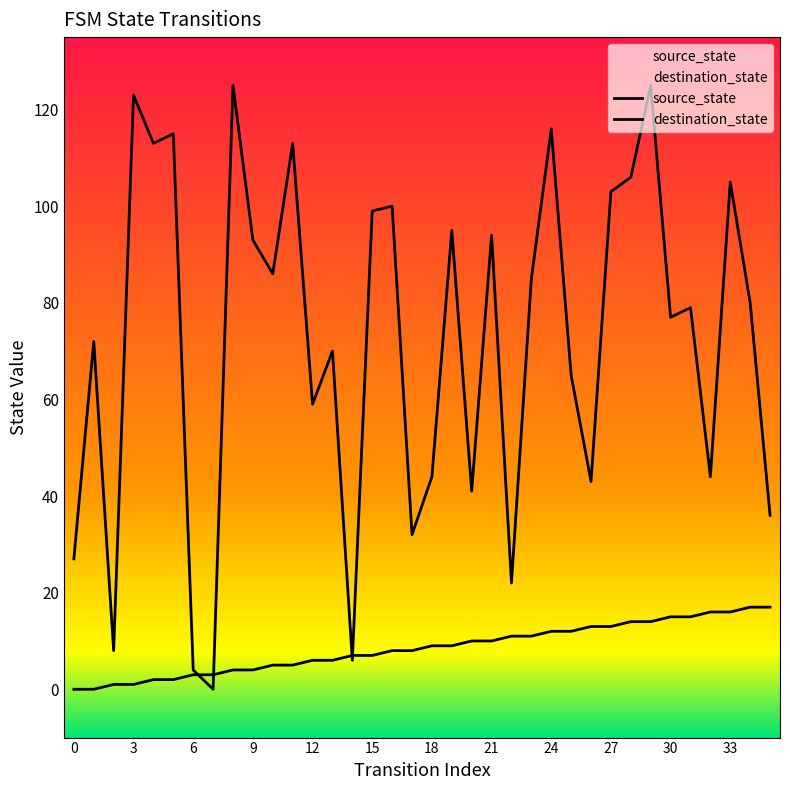

Where does the destination_state series first go above 80?

3